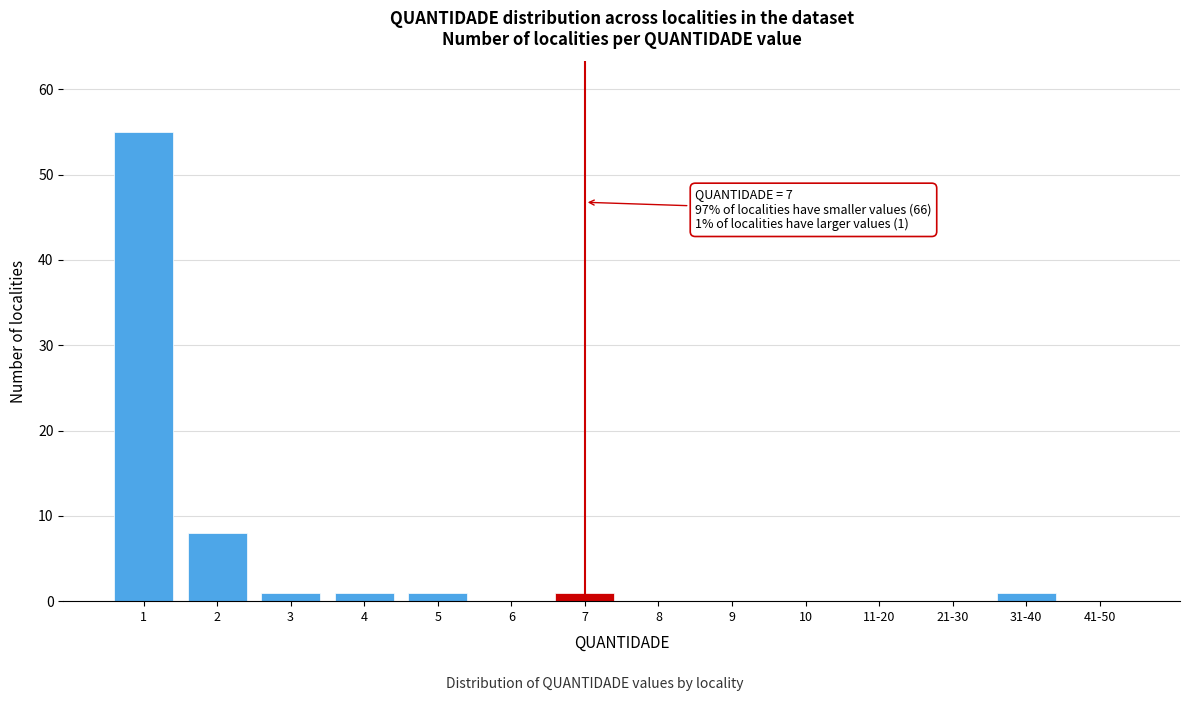

Reading left to right, transcribe all the data shown in this chart.

1=55	2=8	3=1	4=1	5=1	6=0	7=1	8=0	9=0	10=0	11-20=0	21-30=0	31-40=1	41-50=0